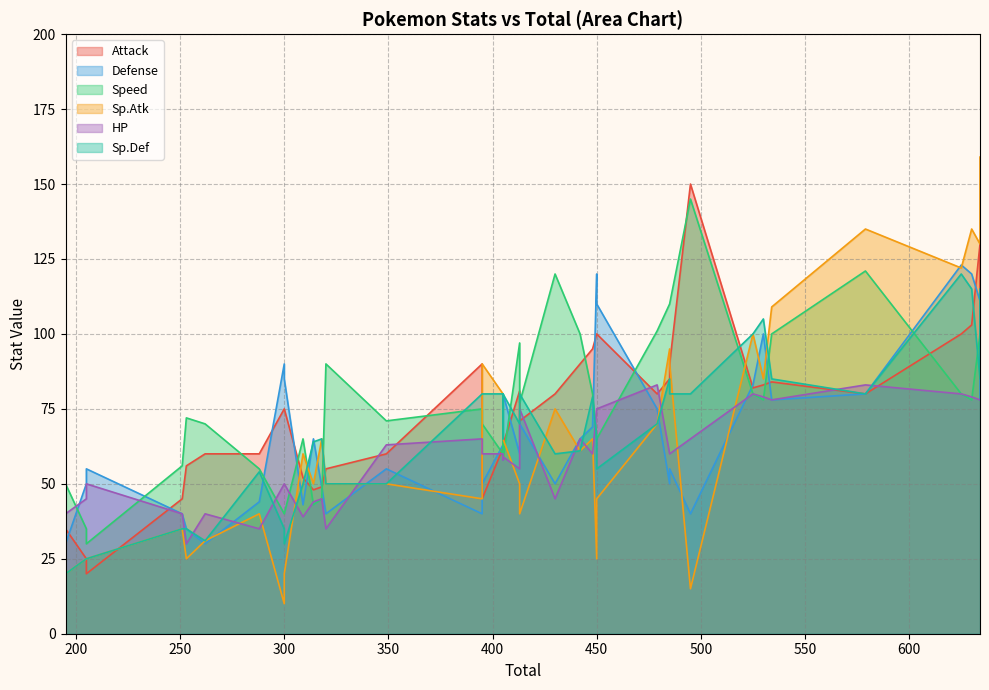

Which category has the lowest value across all series?

300